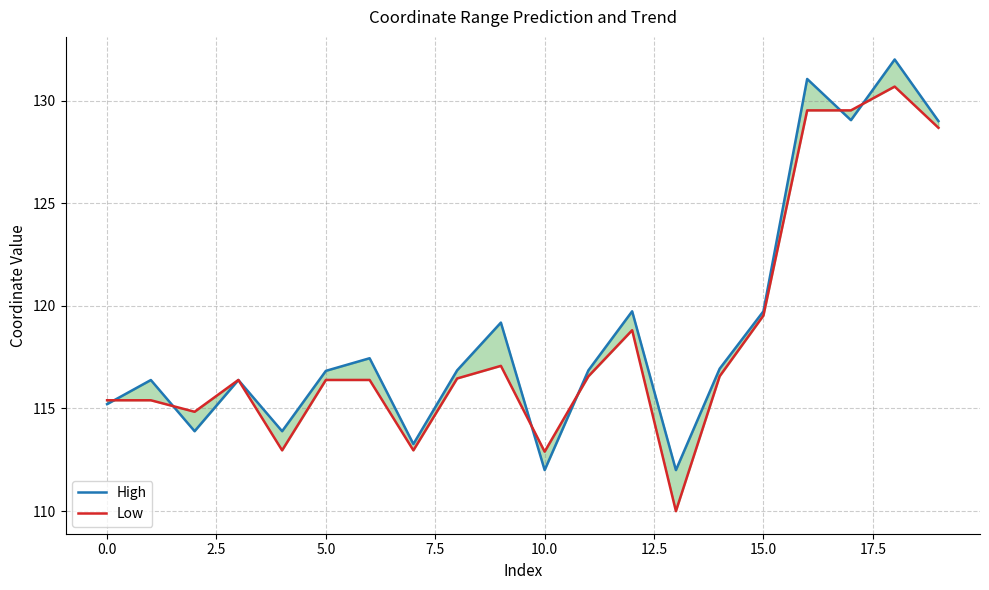

What is the lowest value of the Low series?

110.0